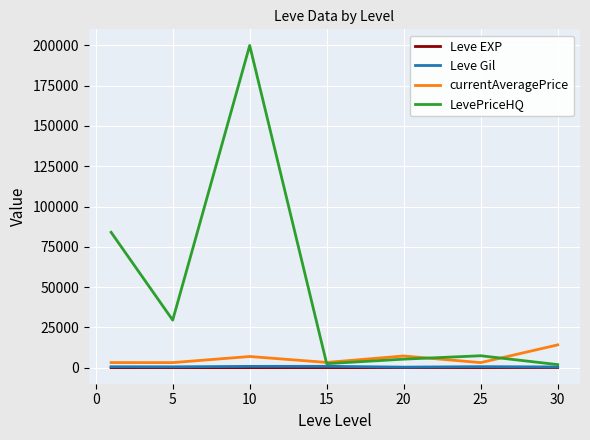

What is the greatest value displayed?

200000.0